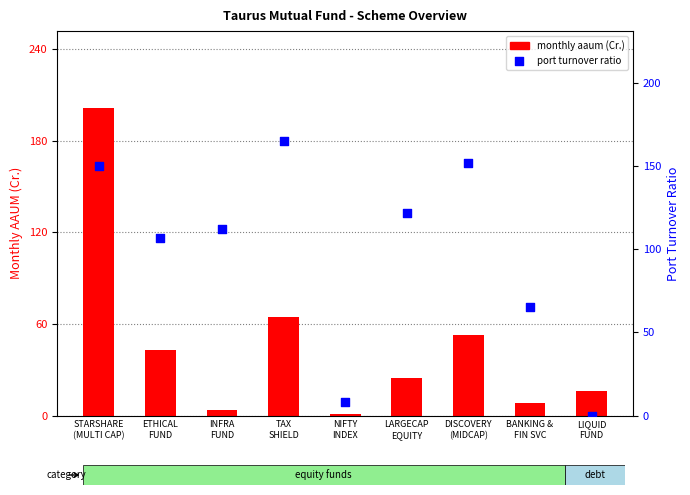

Is the value of port turnover ratio at STARSHARE
(MULTI CAP) greater than the value of monthly aaum (Cr.) at LARGECAP
EQUITY?

Yes